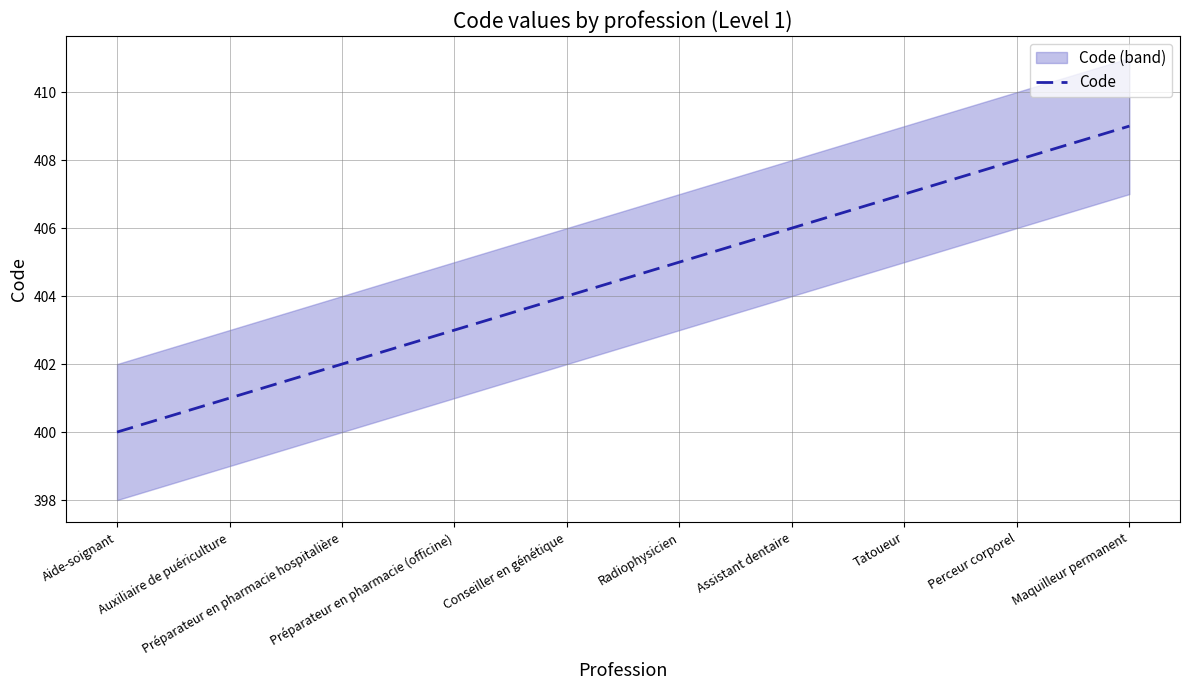

What is the average value?

404